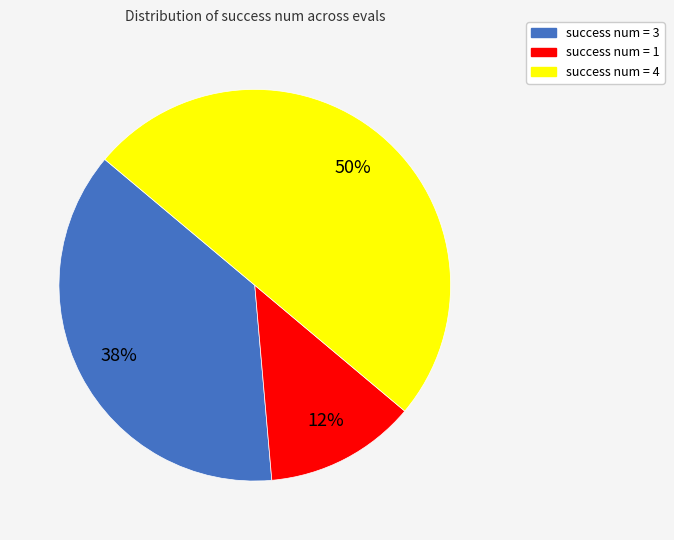

Rank the categories by value from highest to lowest.

success num = 4, success num = 3, success num = 1